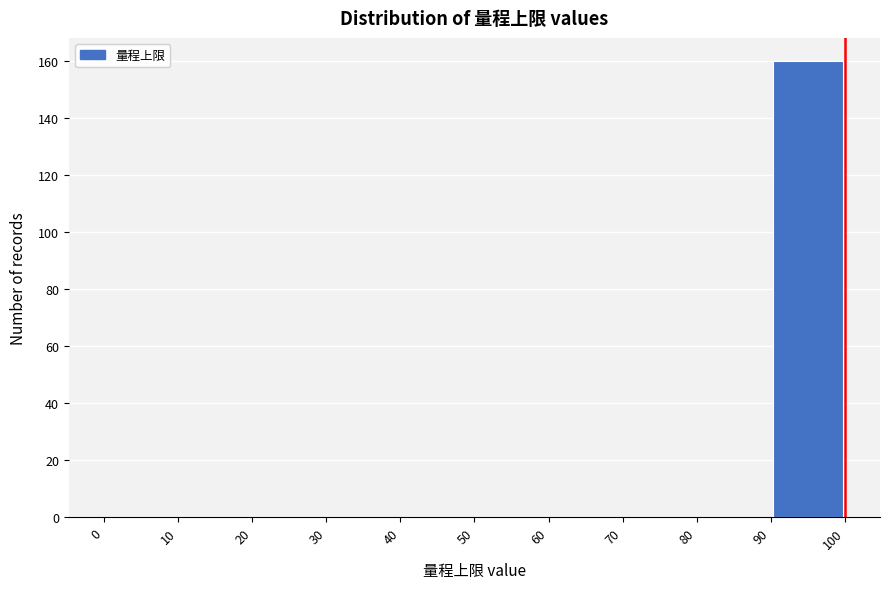

Reading left to right, list every bar in this chart as the range it spans on the x-axis followed by its height. The values are not printed on the chart, so give them approximately, as read against the axis.

0 to 10: 0
10 to 20: 0
20 to 30: 0
30 to 40: 0
40 to 50: 0
50 to 60: 0
60 to 70: 0
70 to 80: 0
80 to 90: 0
90 to 100: 160